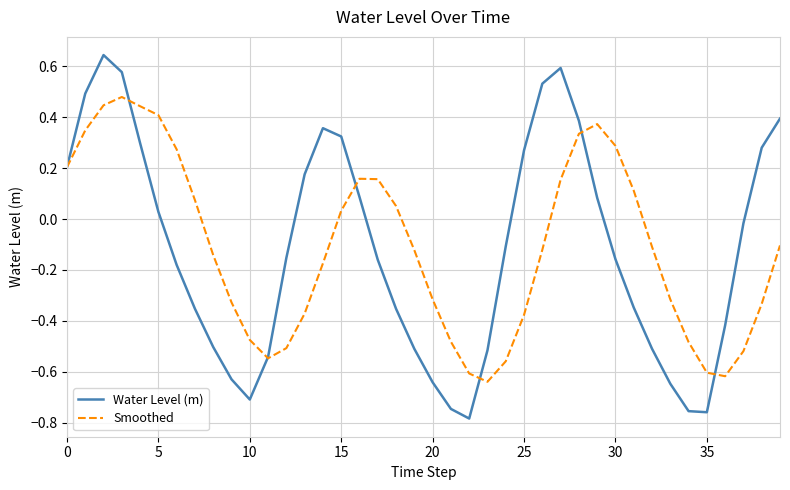

At how many categories does at least one series exceed 0?

23